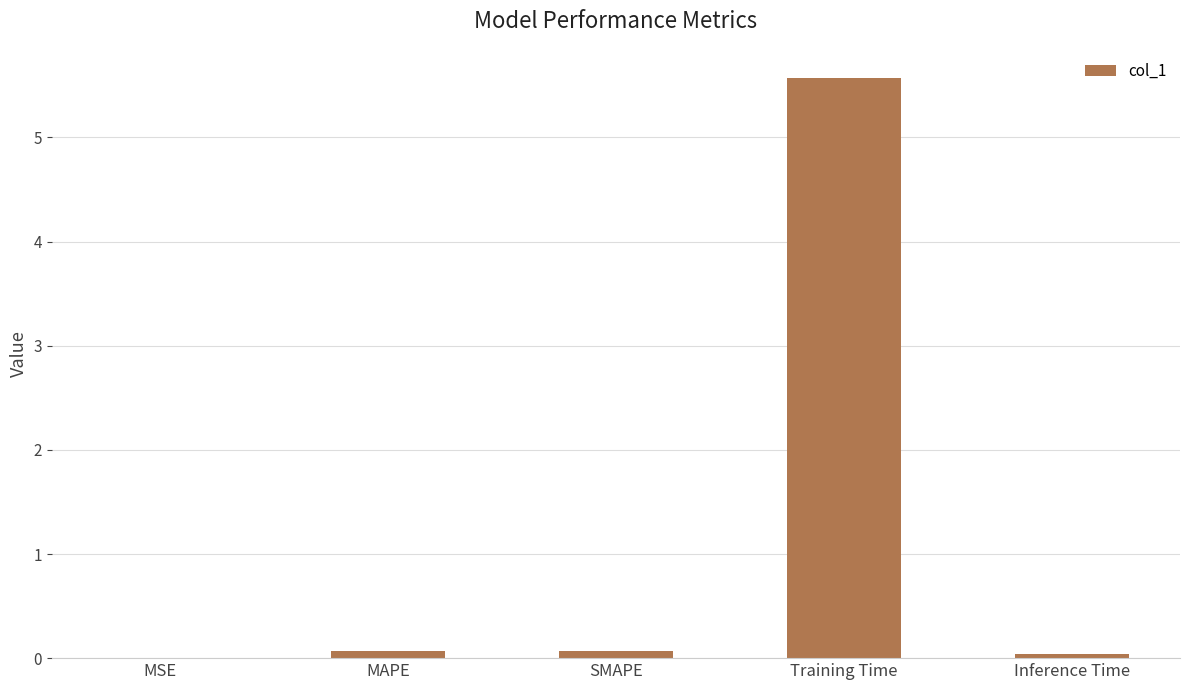

The value at MSE is 0.0. True or false?

True